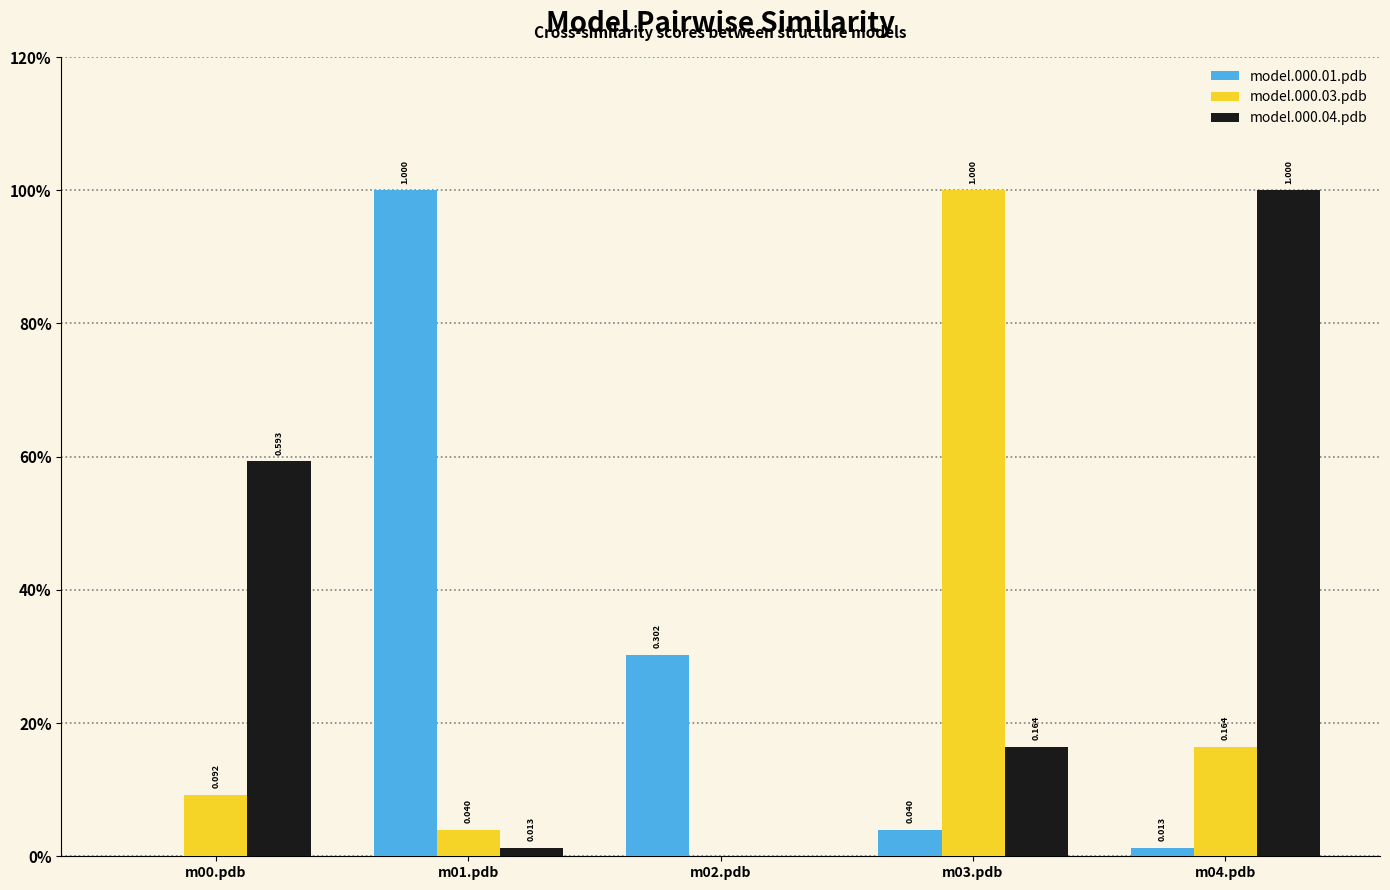

List the series in order of their peak value, lowest first.

model.000.01.pdb, model.000.03.pdb, model.000.04.pdb